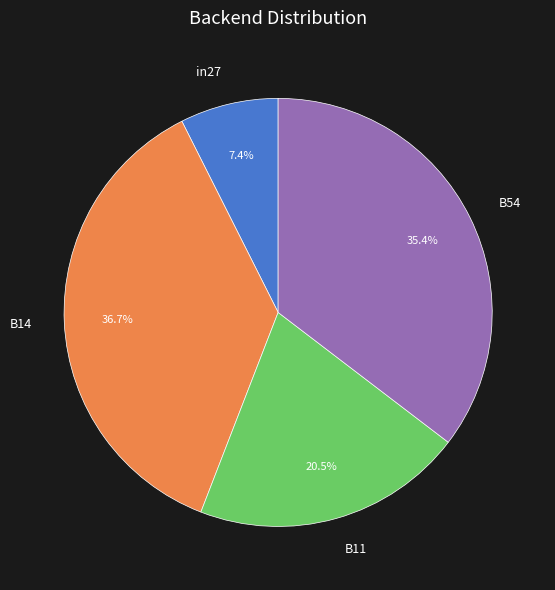

True or false: in27 accounts for 1% of the total.

False